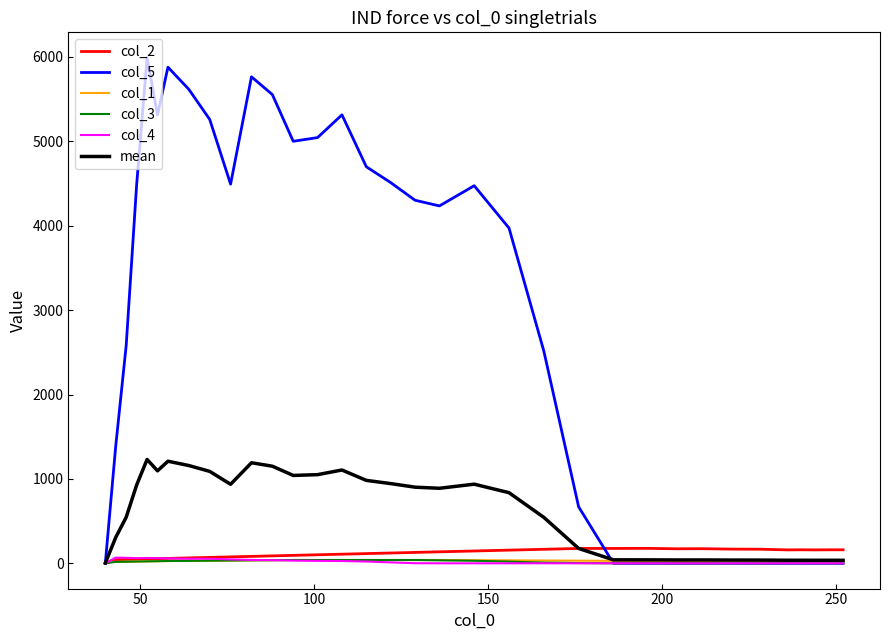

Which series has the largest range (max minus min)?

col_5